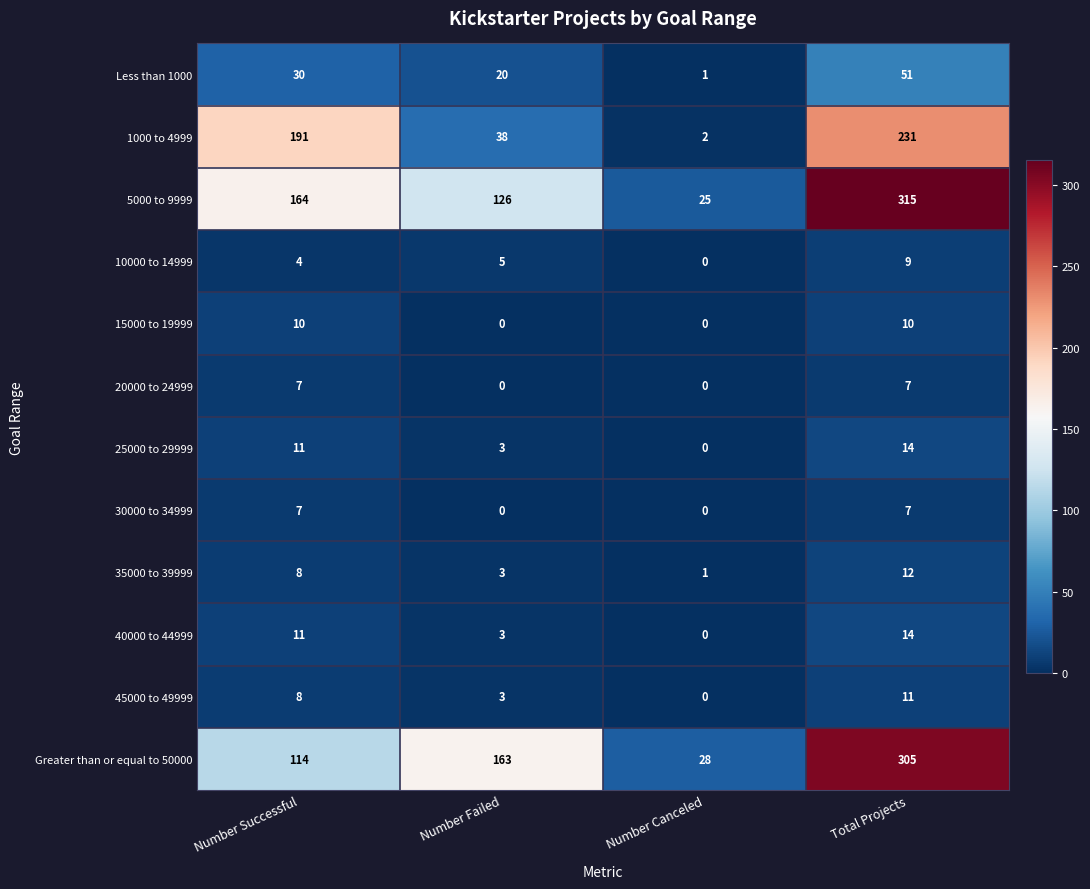

The 5000 to 9999 series shows 201 at Number Failed. True or false?

False